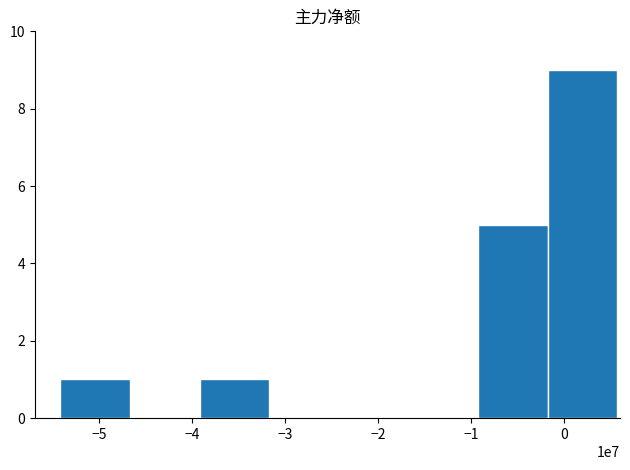

What is the sum of all values?

16